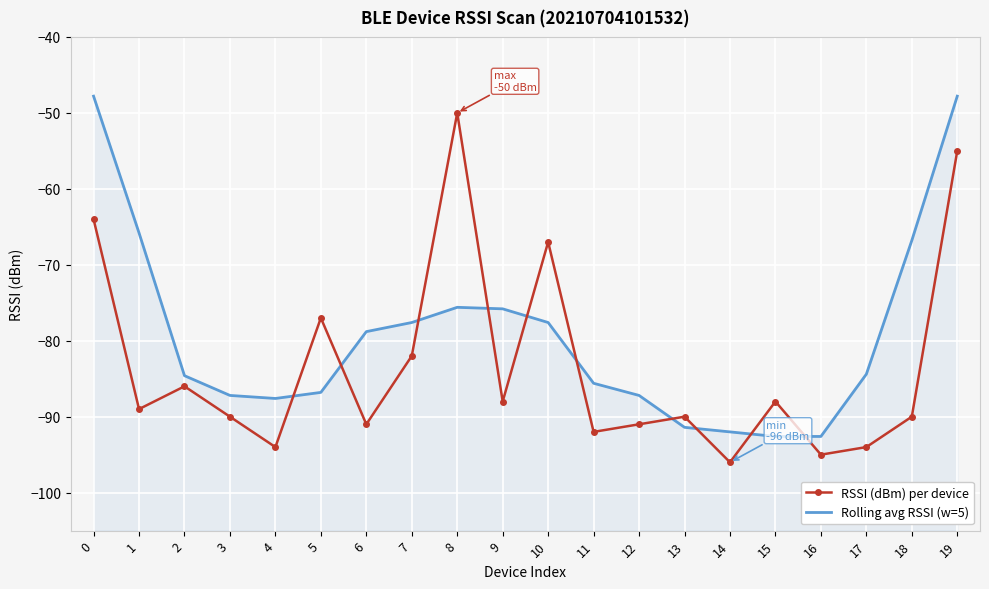

Which series has the largest total across all categories?

Rolling avg RSSI (w=5)